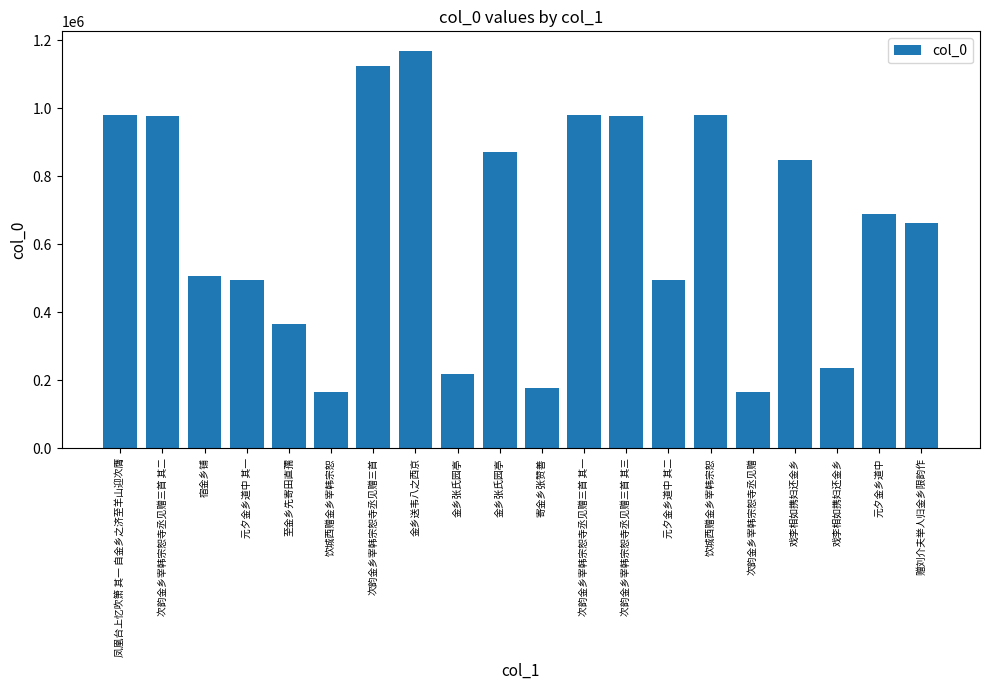

How many data points are less than 690732?

10